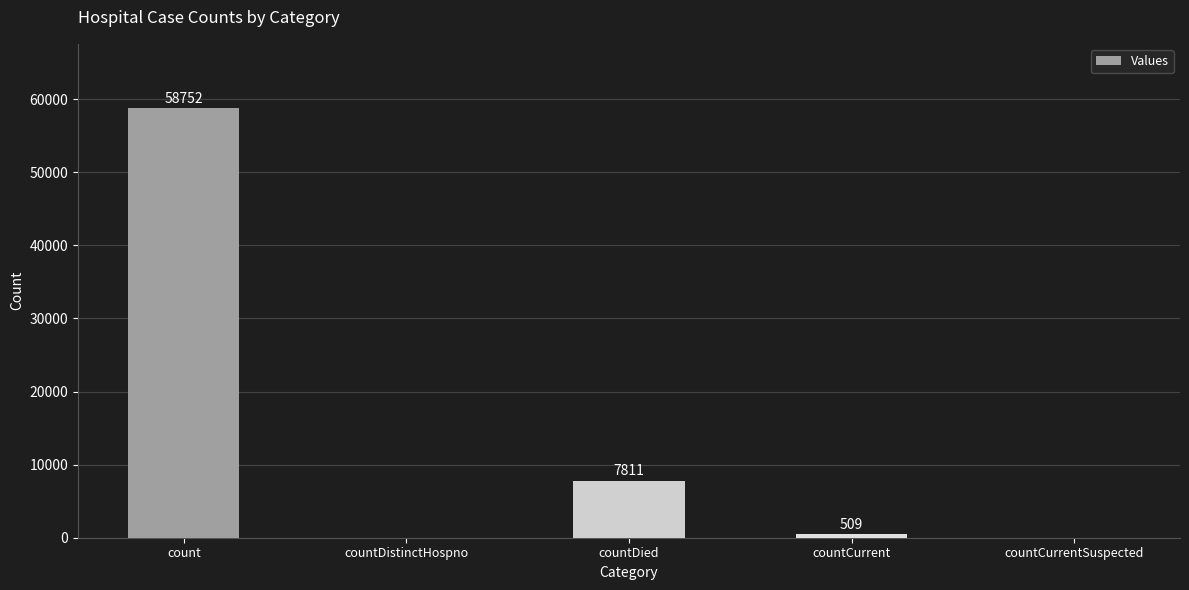

The value at countDied is 7811. True or false?

True